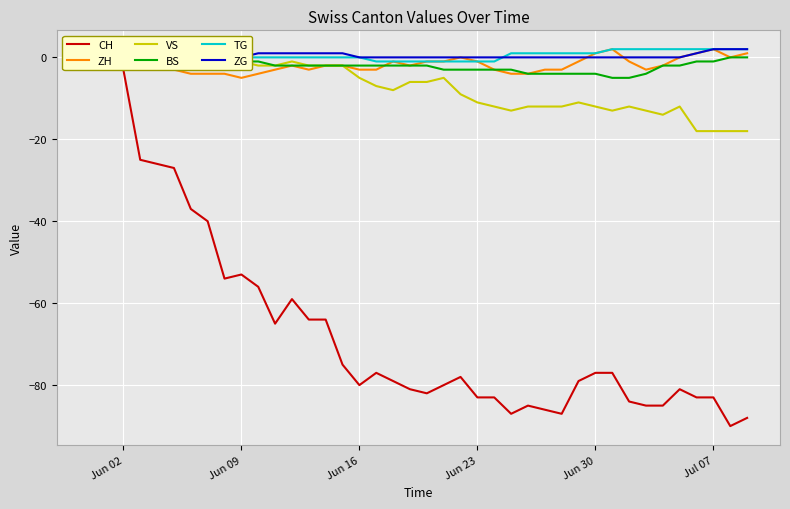

Which series has the largest total across all categories?

TG